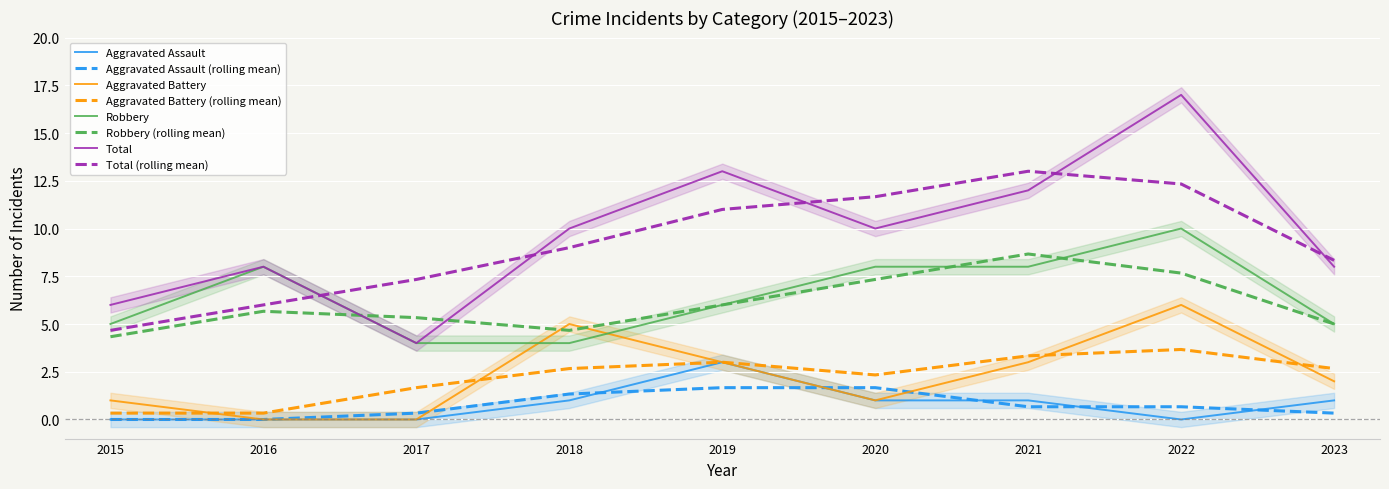

At which category is the sum across all series the highest?

2022